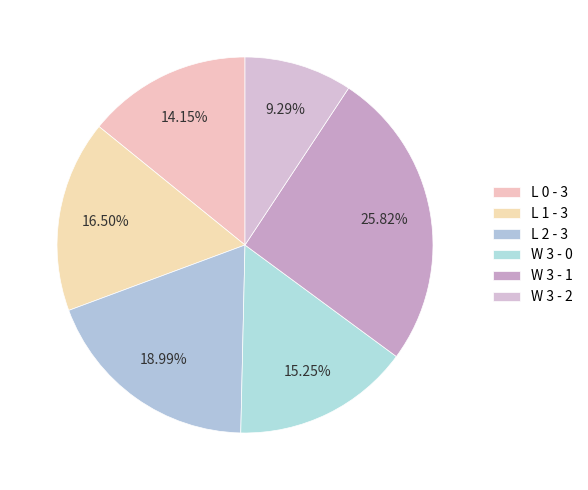

How many slices are in this pie chart?

6